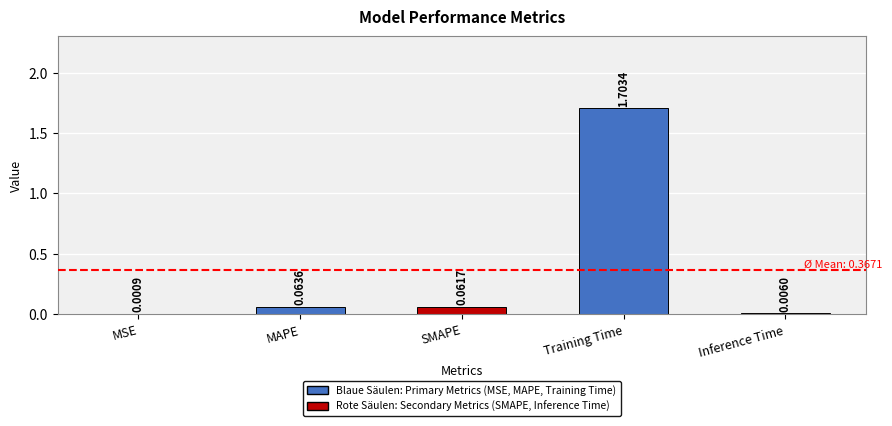

At which label is the value closest to 0?

MSE